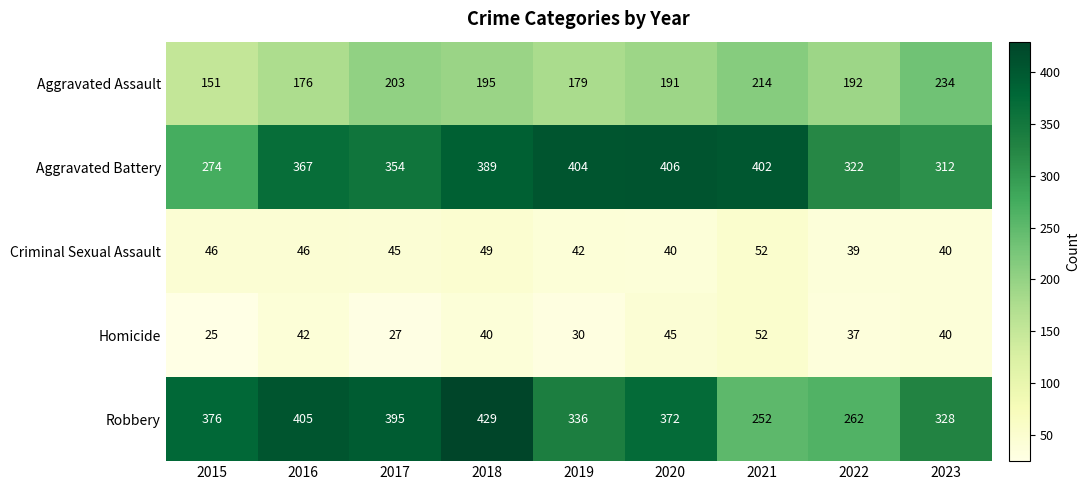

What is the spread (max minus min) of values at 2018?

389